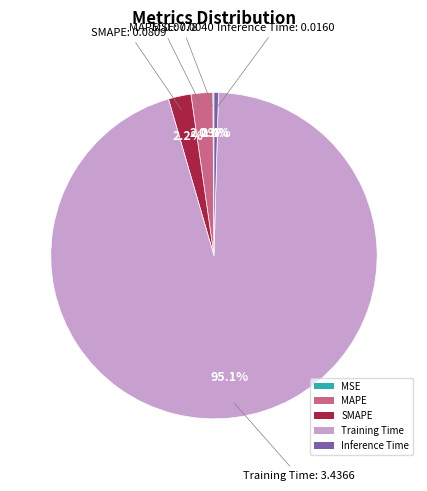

What is the majority slice?

Training Time